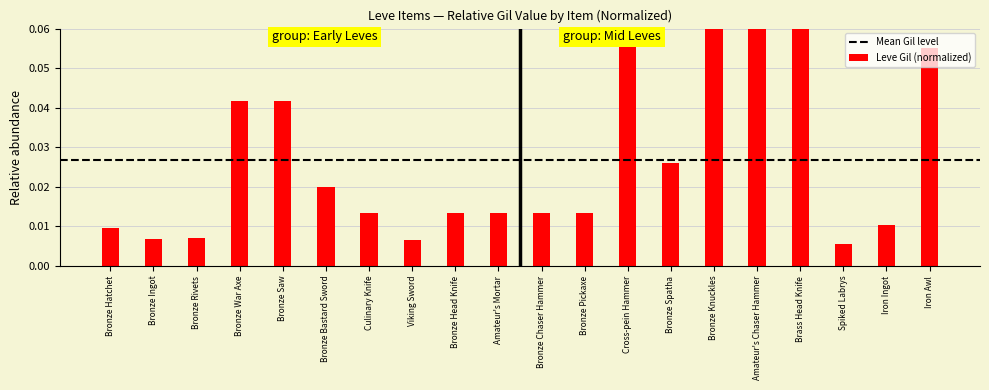

Between Bronze Bastard Sword and Iron Awl, which is larger?

Iron Awl